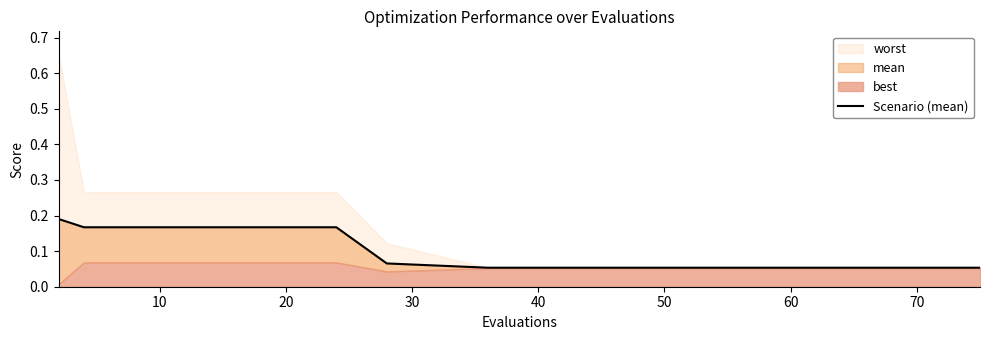

How many lines are shown in the chart?

1